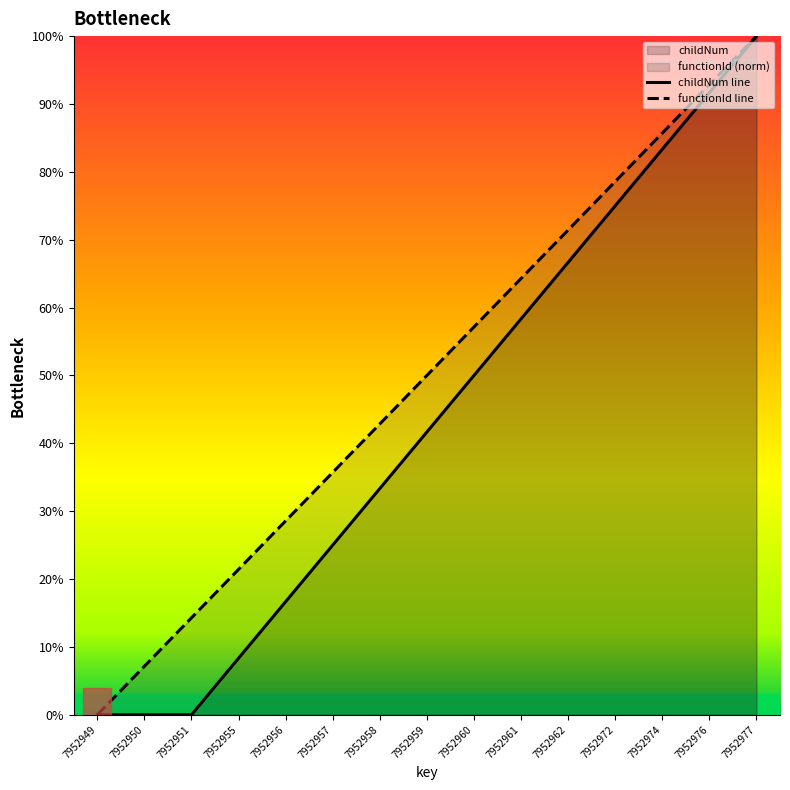

Rank the series by their average value, from highest to lowest.

functionId line, childNum line